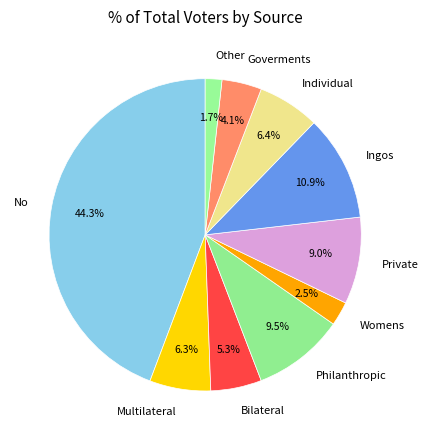

Between Multilateral and No, which is larger?

No